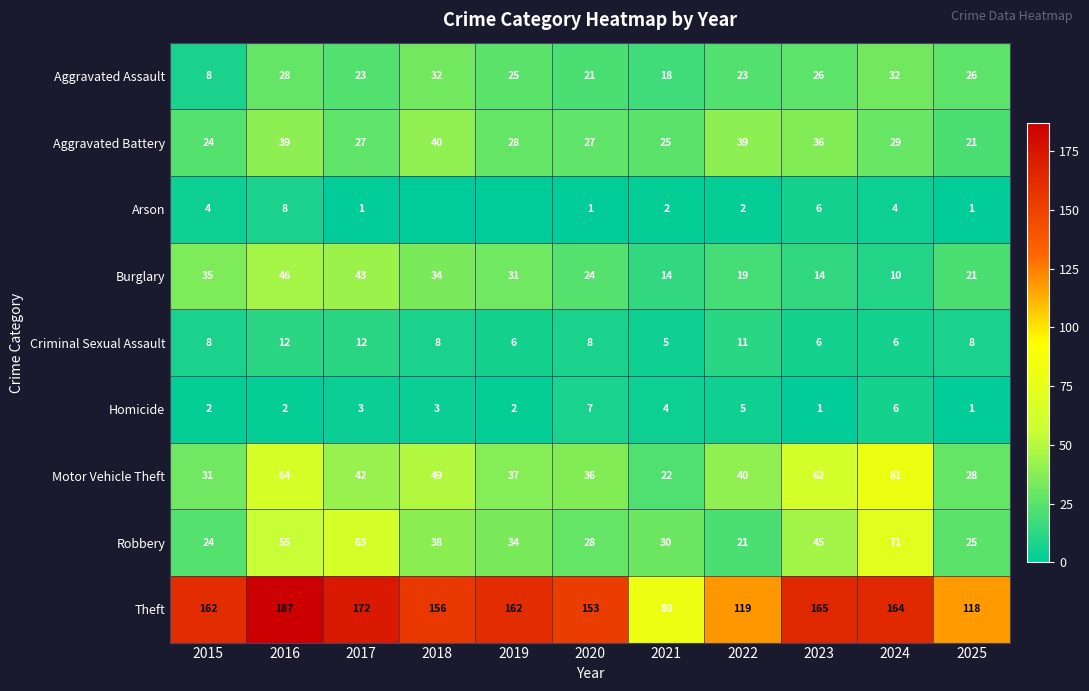

Is the value of Arson at 2023 greater than the value of Robbery at 2020?

No